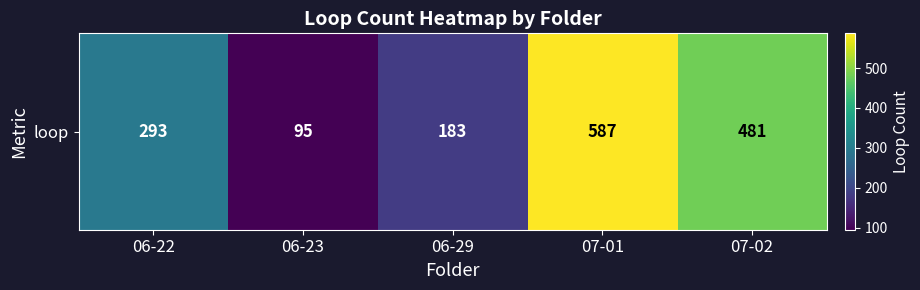

Which has a higher value, 06-22 or 07-02?

07-02